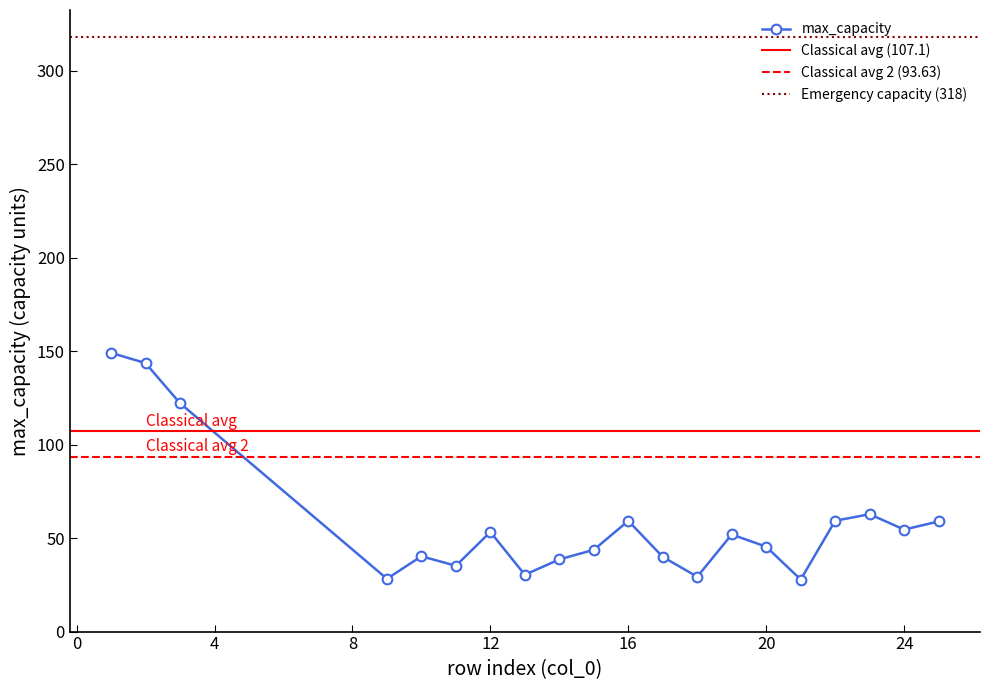

What is the average value?

58.7